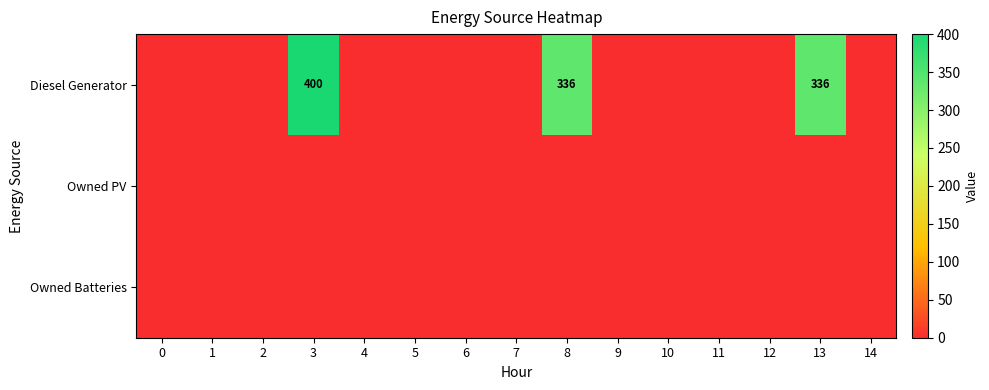

Which series has the largest range (max minus min)?

Diesel Generator